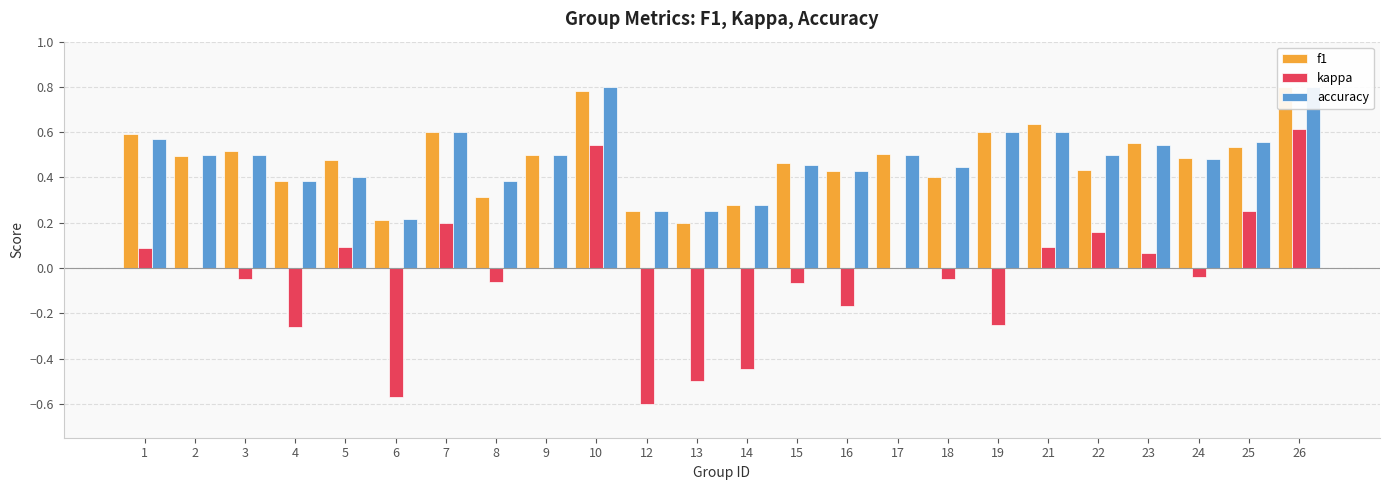

Rank the categories by f1 value from highest to lowest.

26, 10, 21, 7, 19, 1, 23, 25, 3, 17, 9, 2, 24, 5, 15, 22, 16, 18, 4, 8, 14, 12, 6, 13